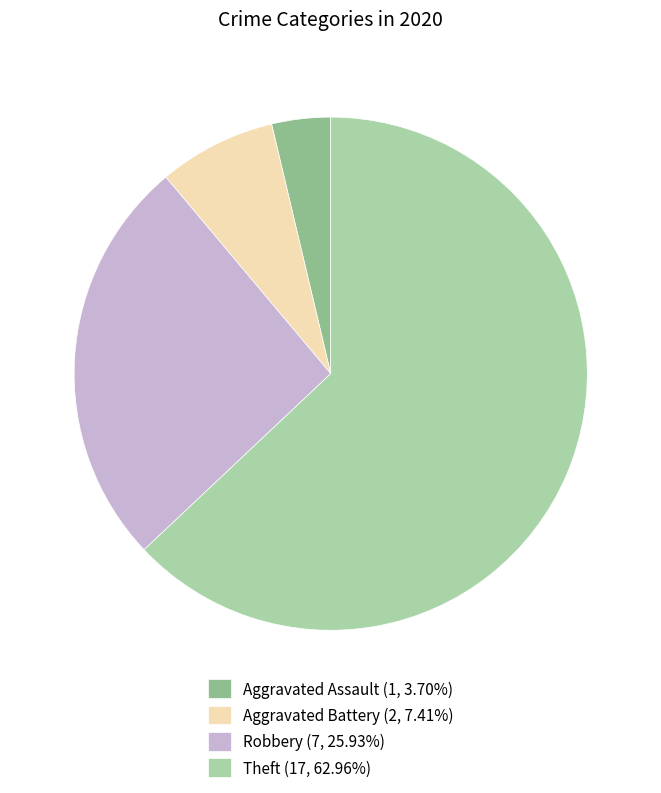

What is the largest slice in the pie chart?

Theft